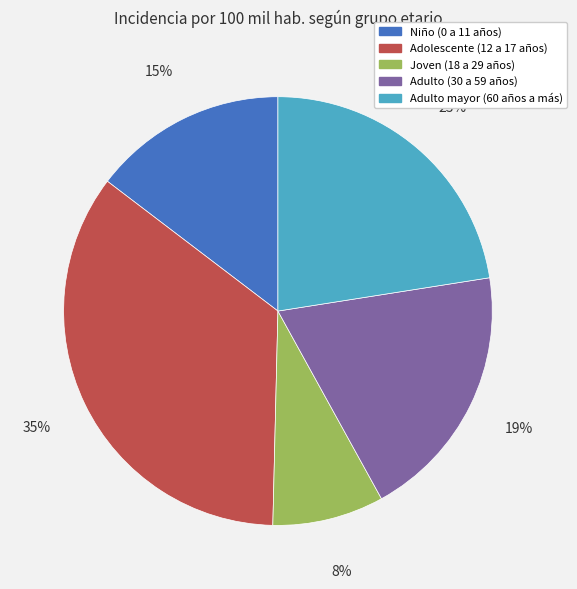

Do Adolescente (12 a 17 años) and Joven (18 a 29 años) together represent more than half of the pie?

No